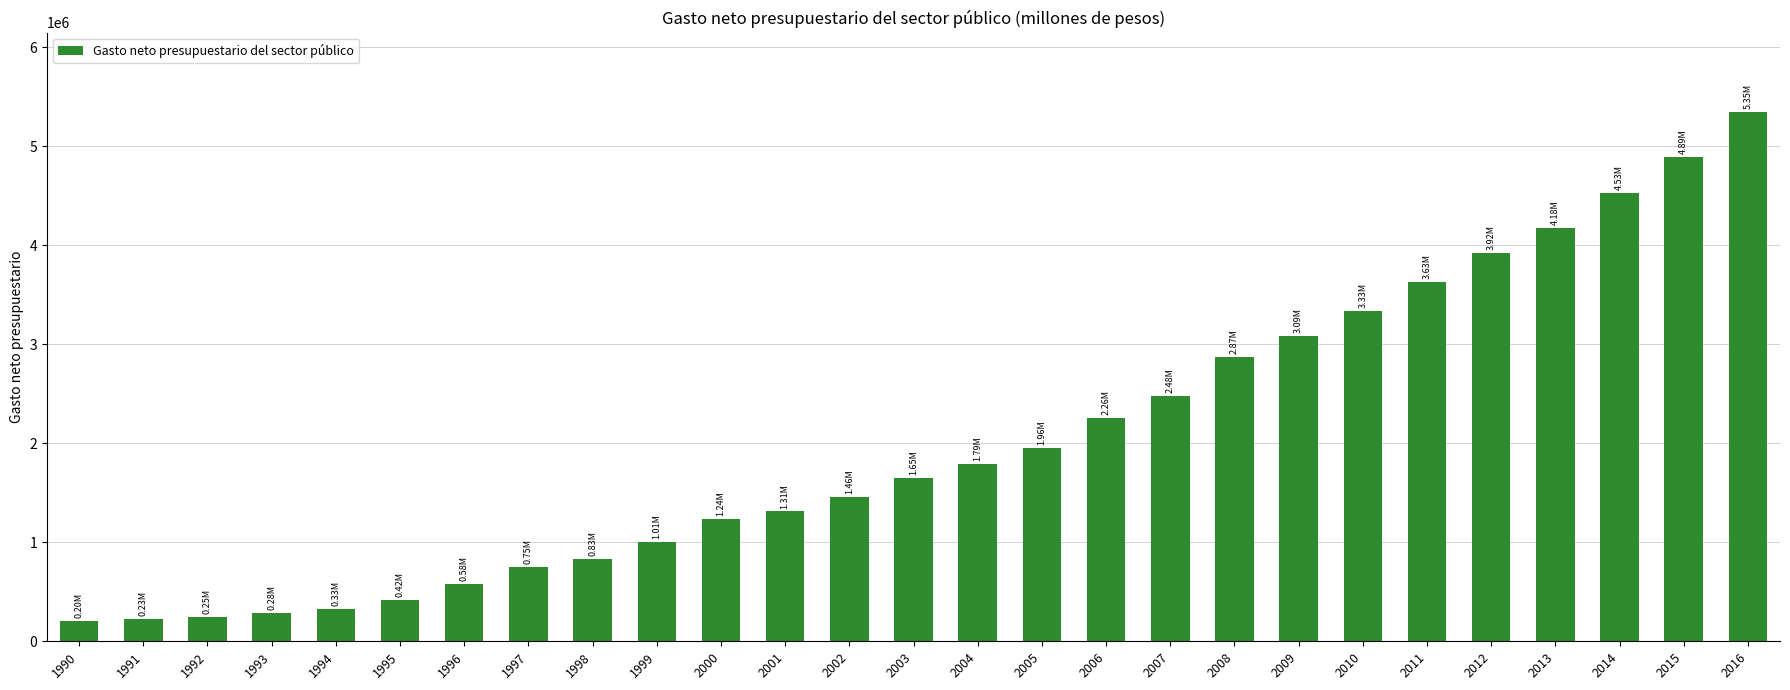

Is it true that the value at 1998 is 829511.3?

True